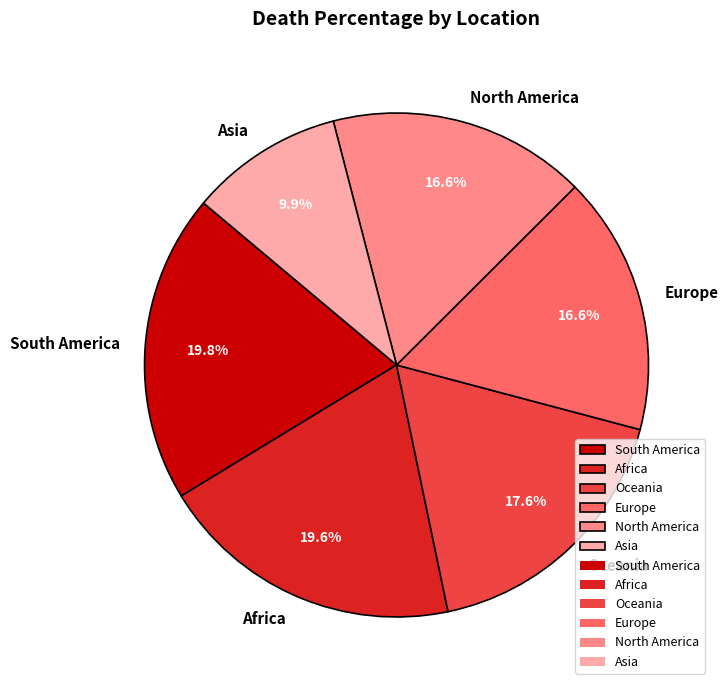

Which has a higher value, Europe or Africa?

Africa